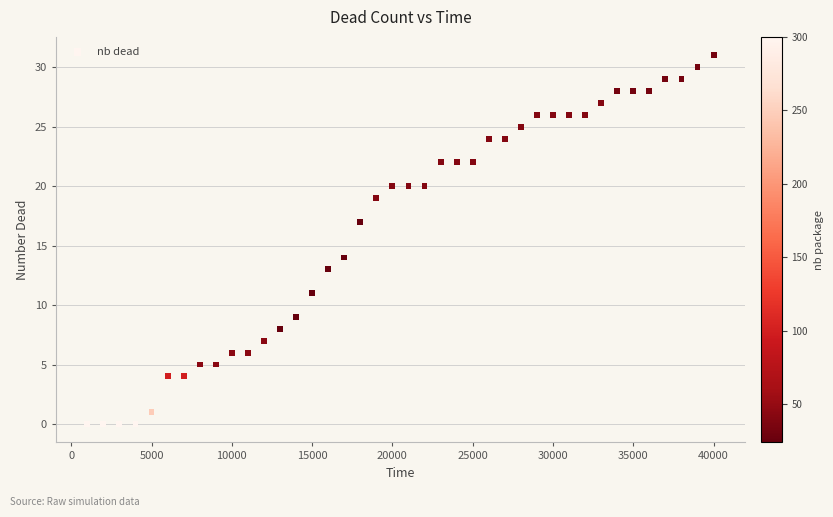

What is the range of X values (max minus min)?

39000